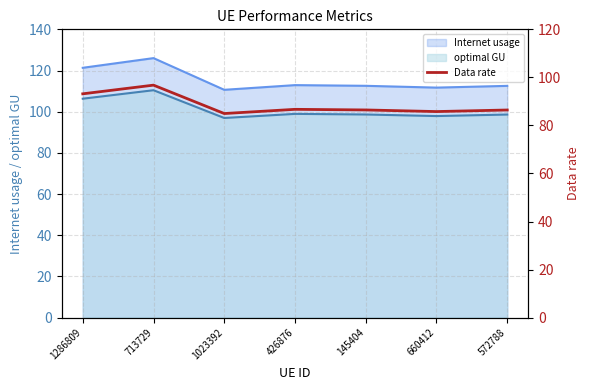

What is the maximum value for optimal GU?

110.4